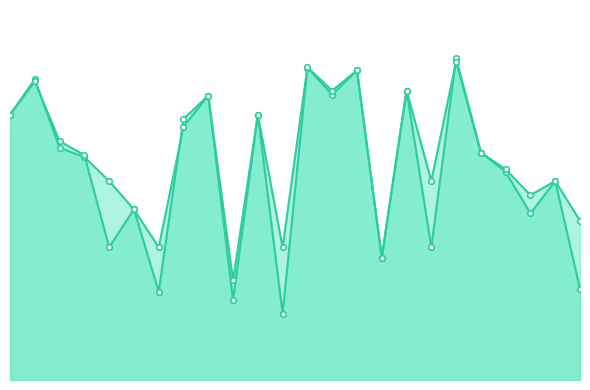

Is it true that f1 equals 0.4 at 5?

True